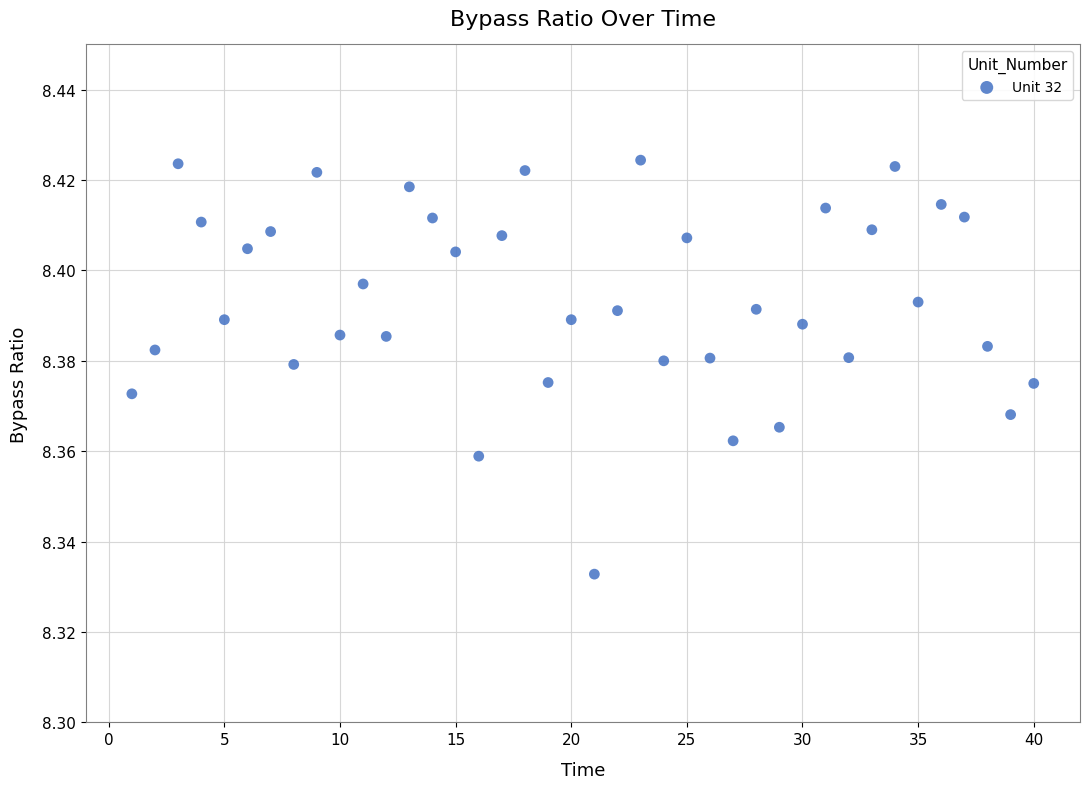

What is the range of X values (max minus min)?

39.0